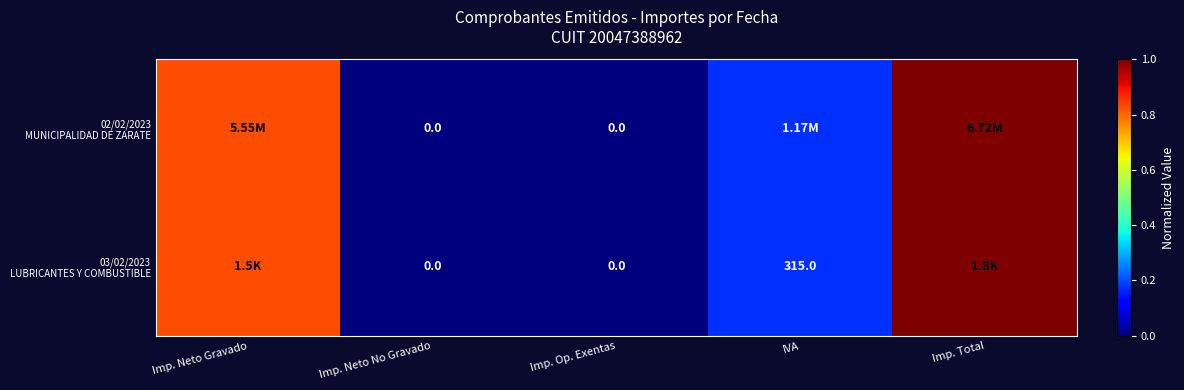

The 02/02/2023 MUNICIPALIDAD DE ZARATE series shows 0.6 at Imp. Total. True or false?

False